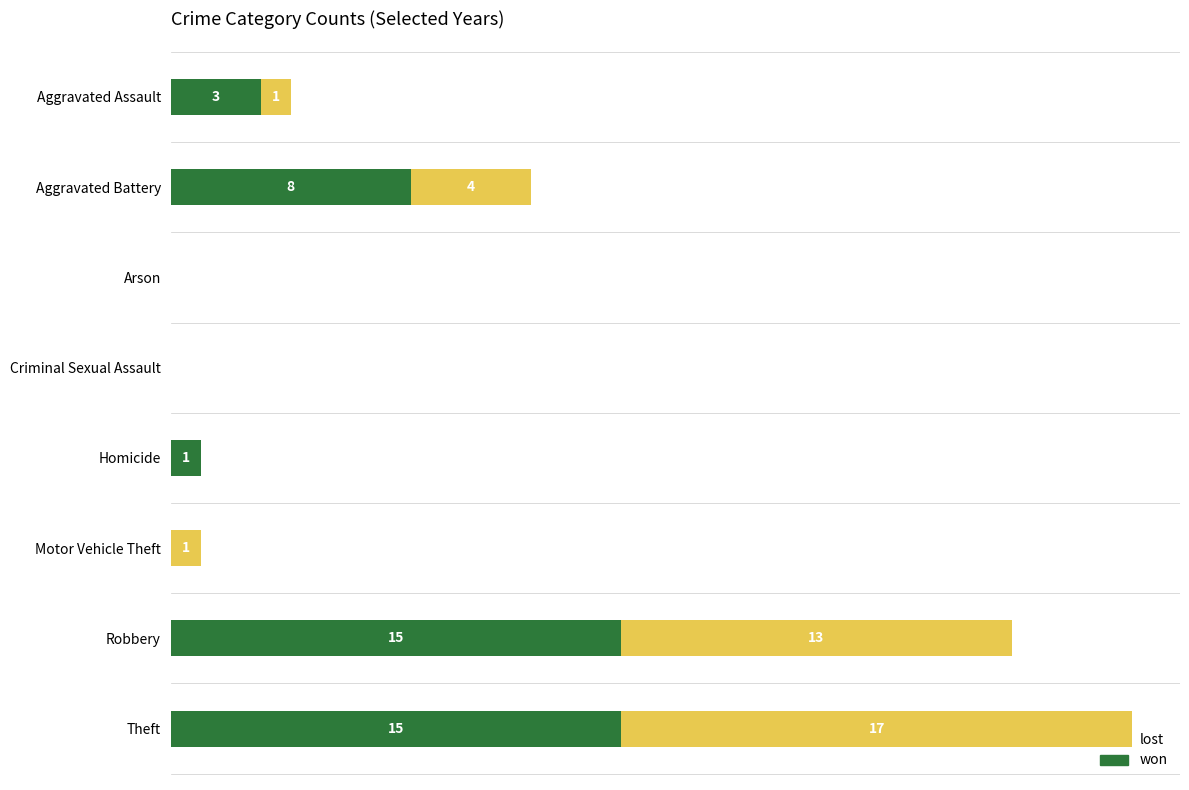

At which category is the sum across all series the highest?

Theft